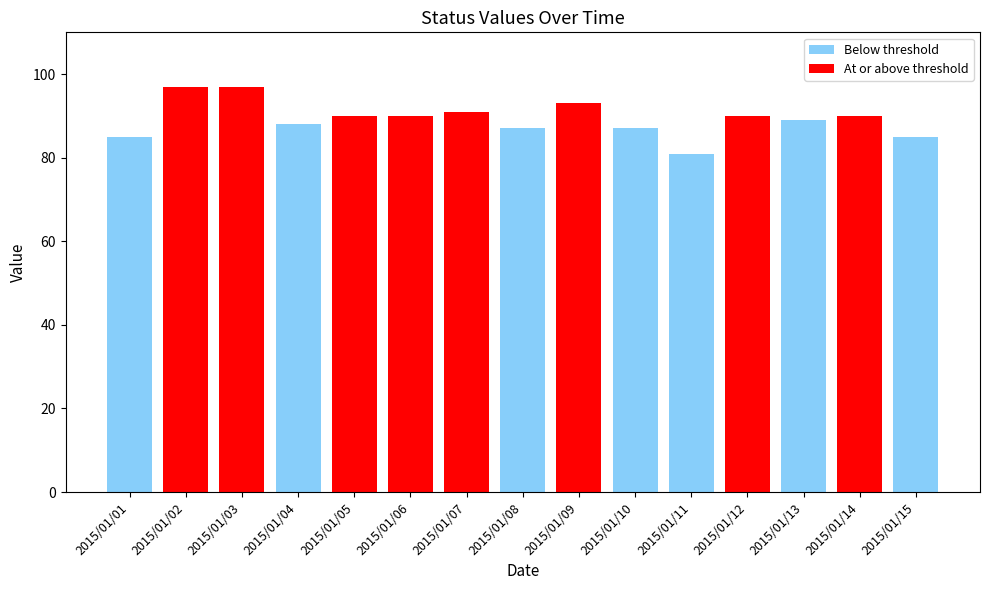

Is it true that the value at 2015/01/08 is 116?

False